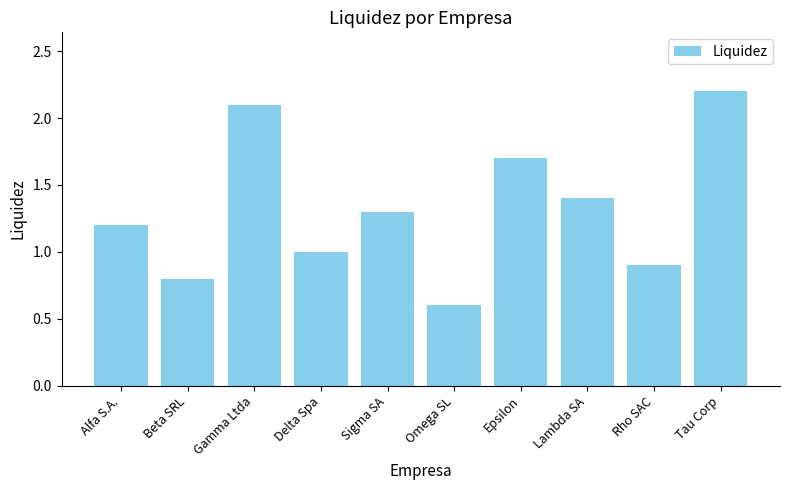

What is the label of the 3rd bar from the left?

Gamma Ltda